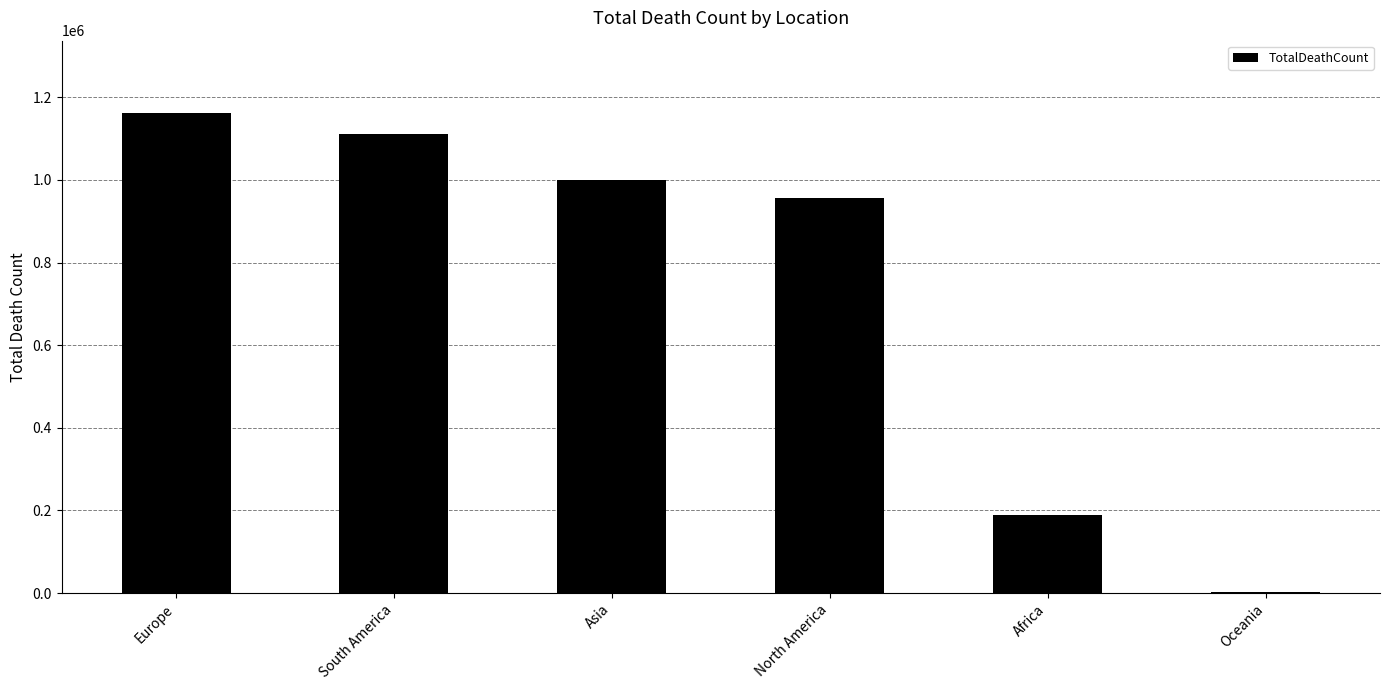

The chart shows a value of 1111830 at South America. True or false?

True